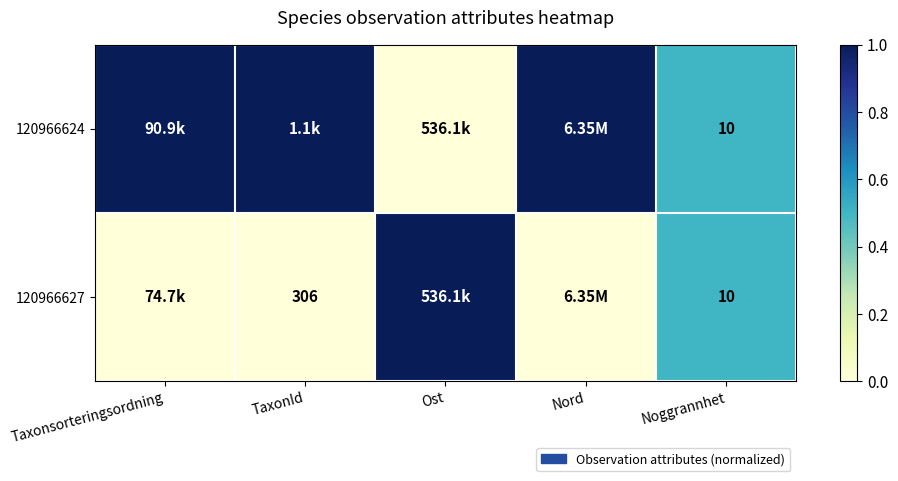

Between TaxonId and Ost, which series saw the biggest shift?

120966624